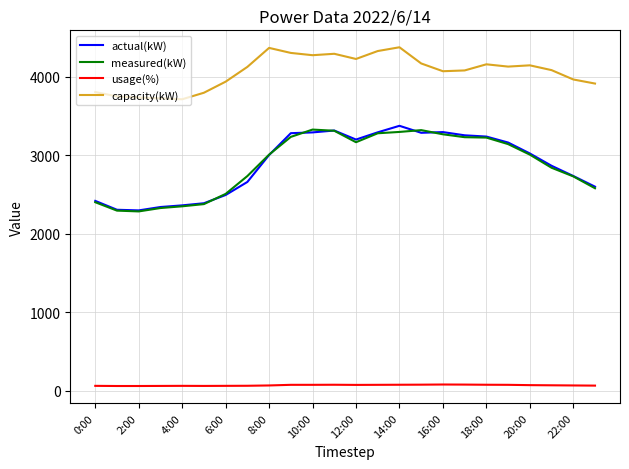

What is the difference between the maximum and minimum values in the usage(%) series?

19